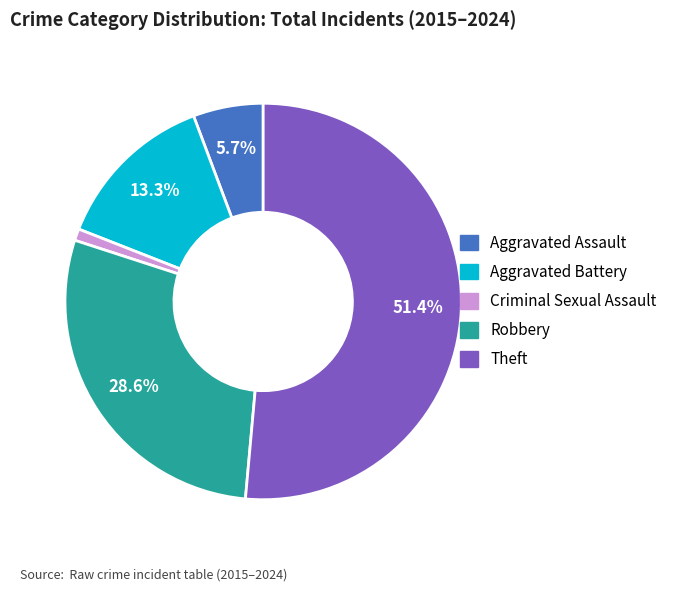

Rank the categories by value from lowest to highest.

Criminal Sexual Assault, Aggravated Assault, Aggravated Battery, Robbery, Theft